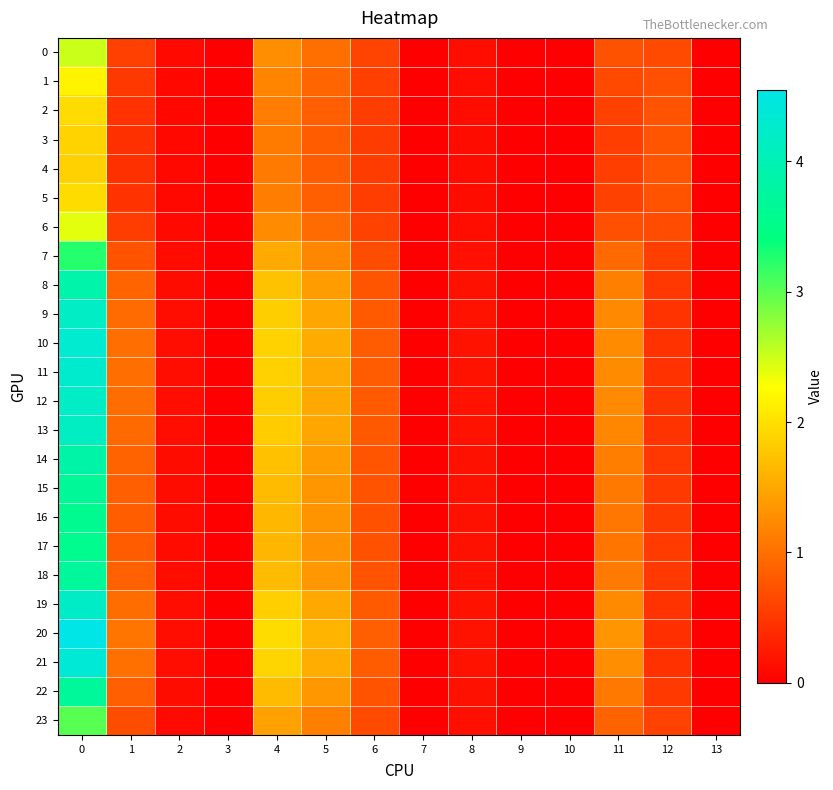

Which series changed the most between 3 and 12?

4